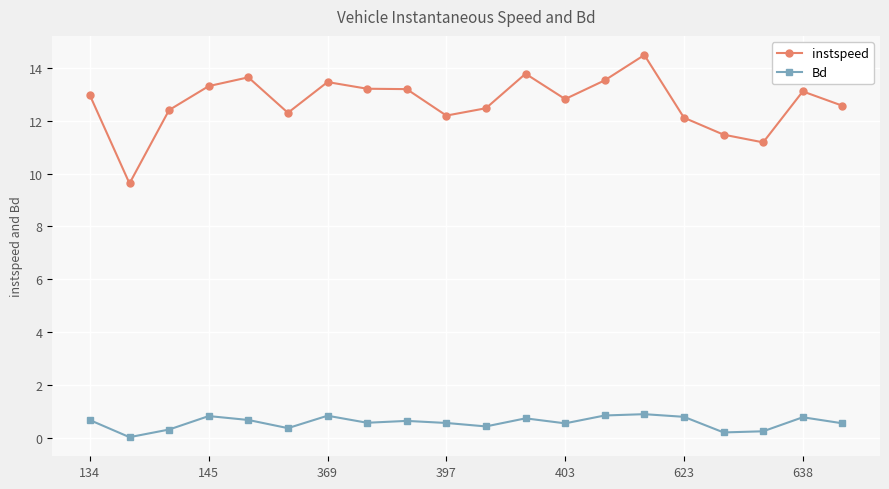

What is the minimum value for instspeed?

9.6